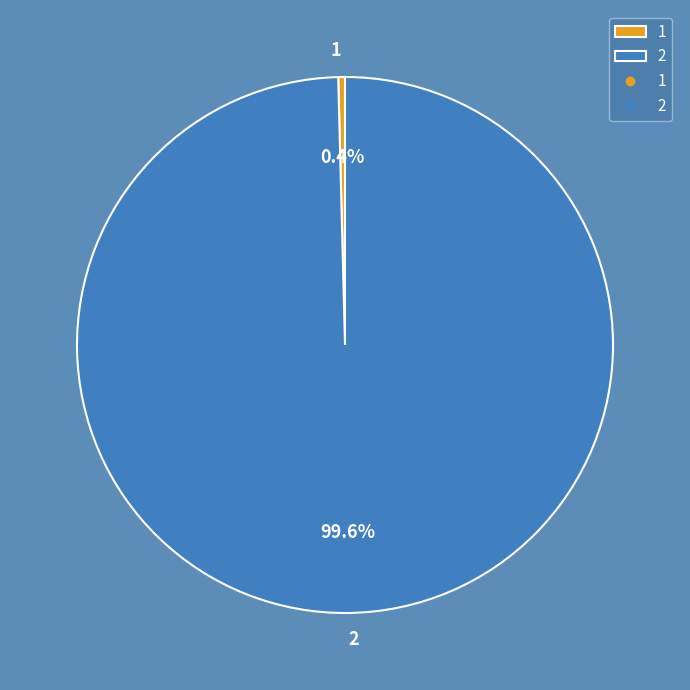

To the nearest percent, what is the difference between the largest and smallest slice percentages?

99%